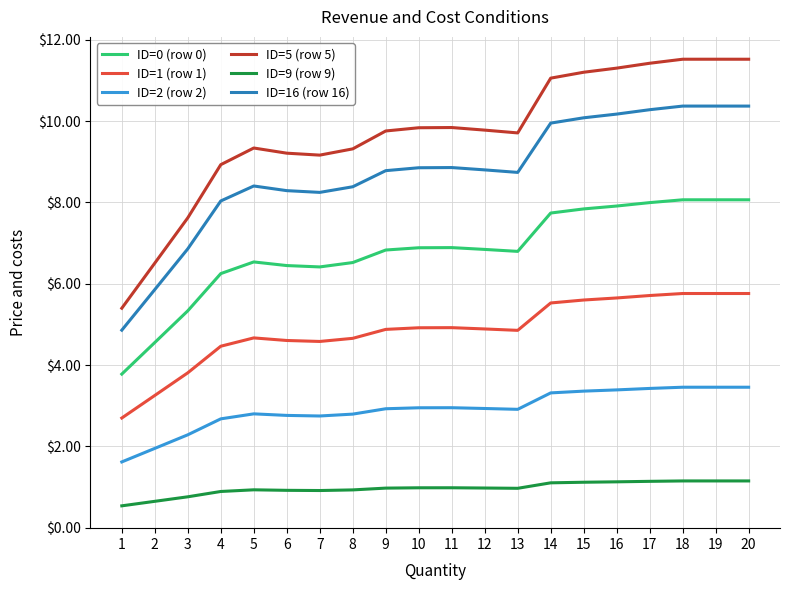

True or false: ID=1 (row 1) and ID=5 (row 5) cross at least once.

False